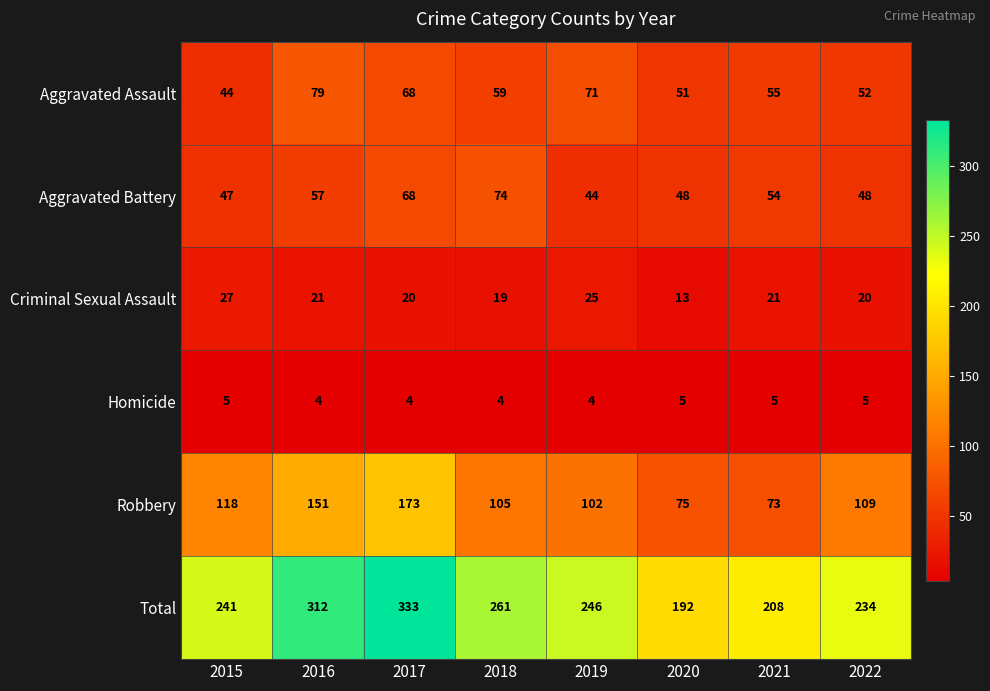

Where is Aggravated Battery nearest to the value 59?

2016